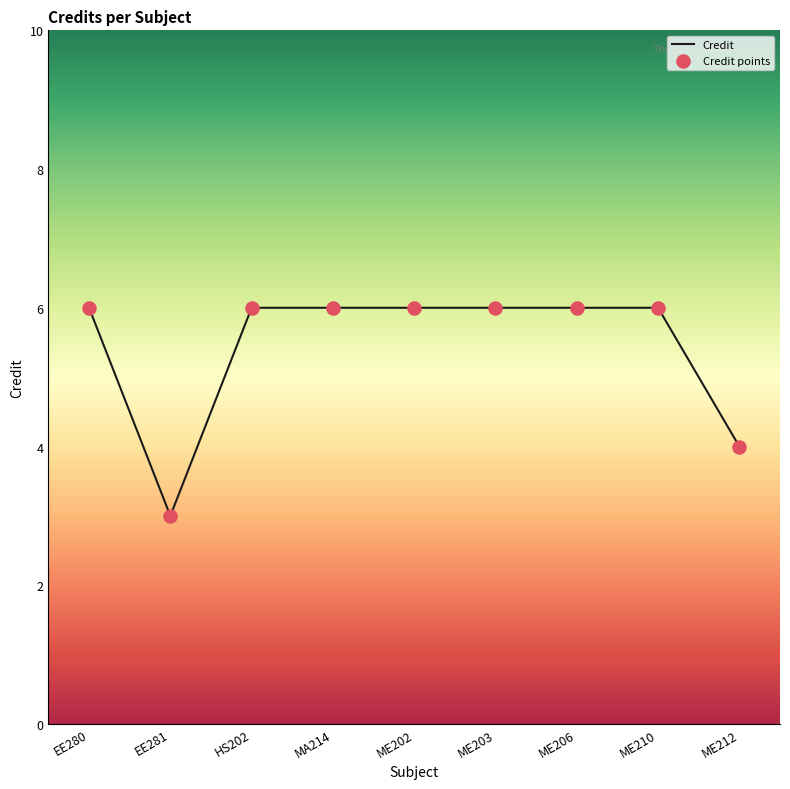

Between ME212 and HS202, which is larger?

HS202